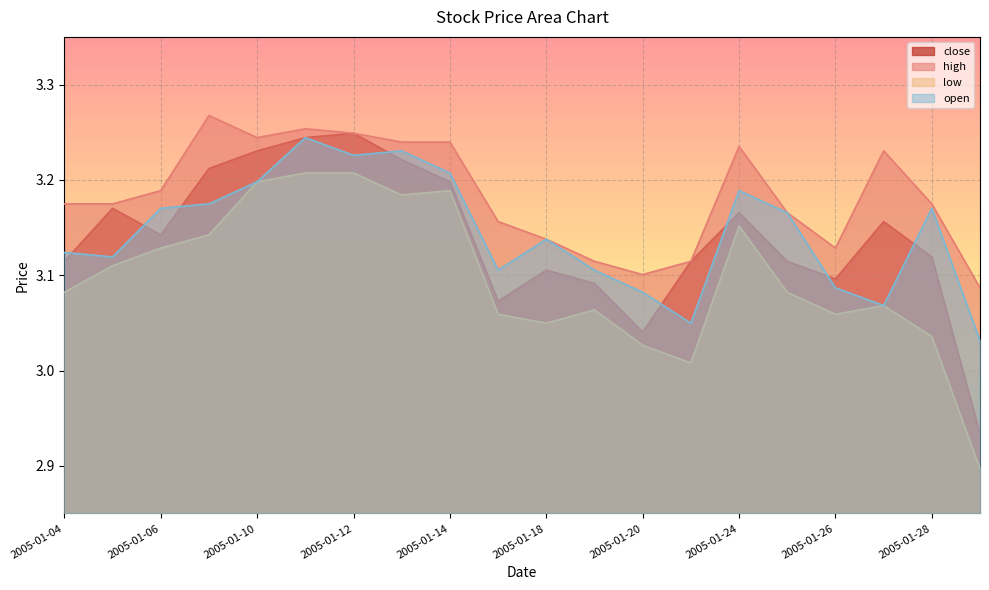

True or false: low and open intersect in this chart.

False